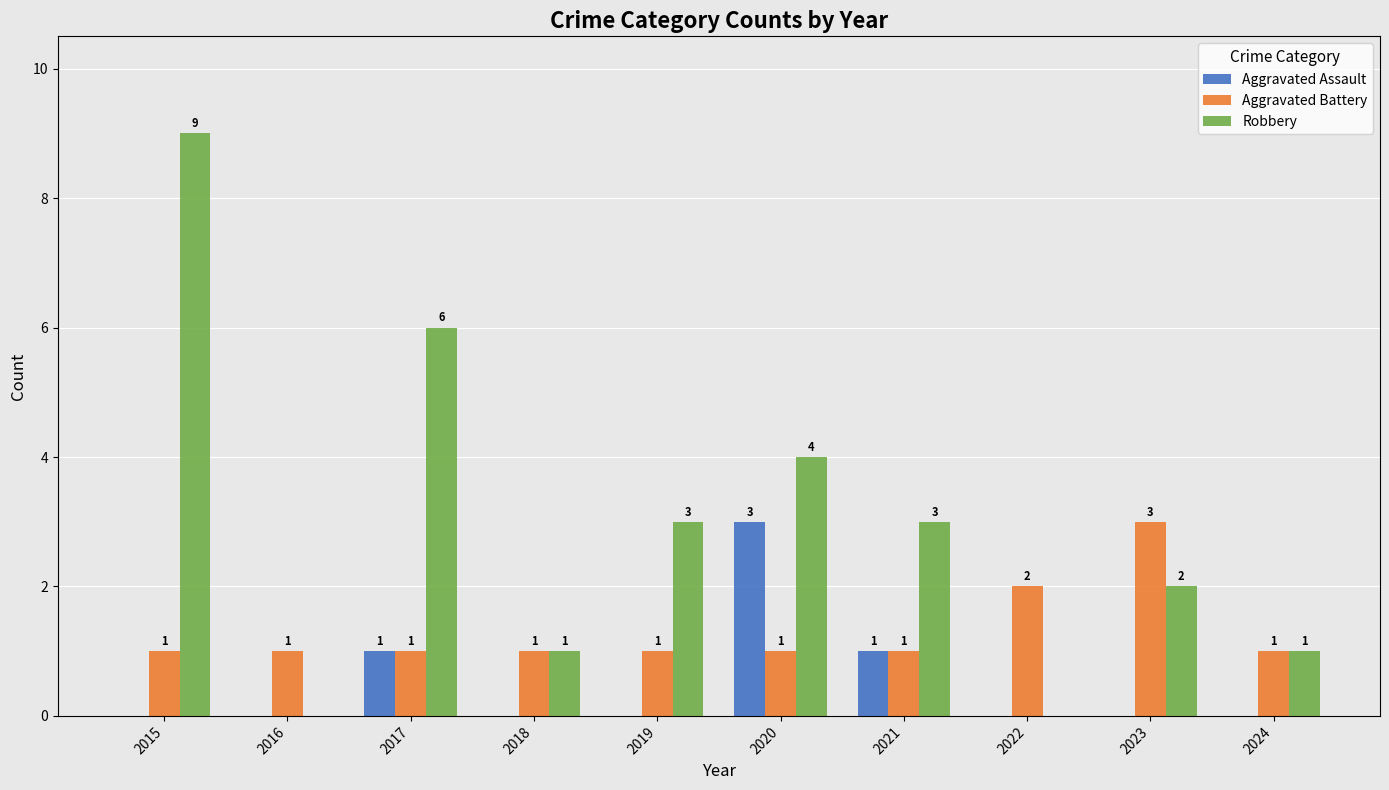

How many categories are shown in the chart?

10